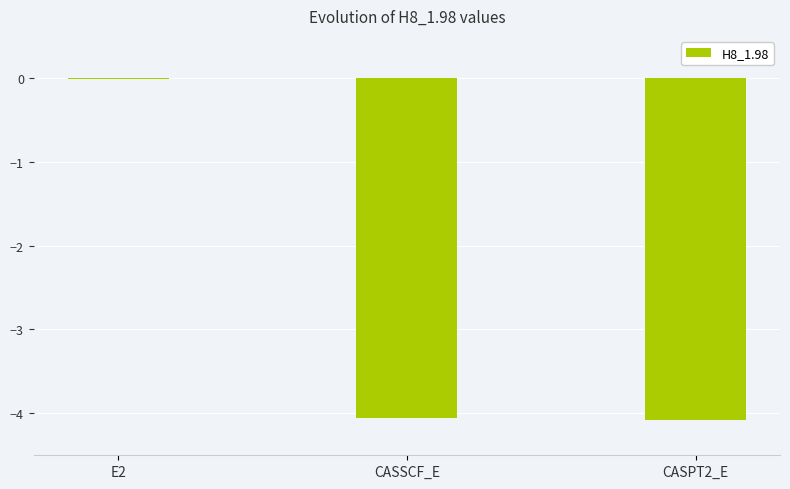

True or false: the data shows -0.0 at E2.

True